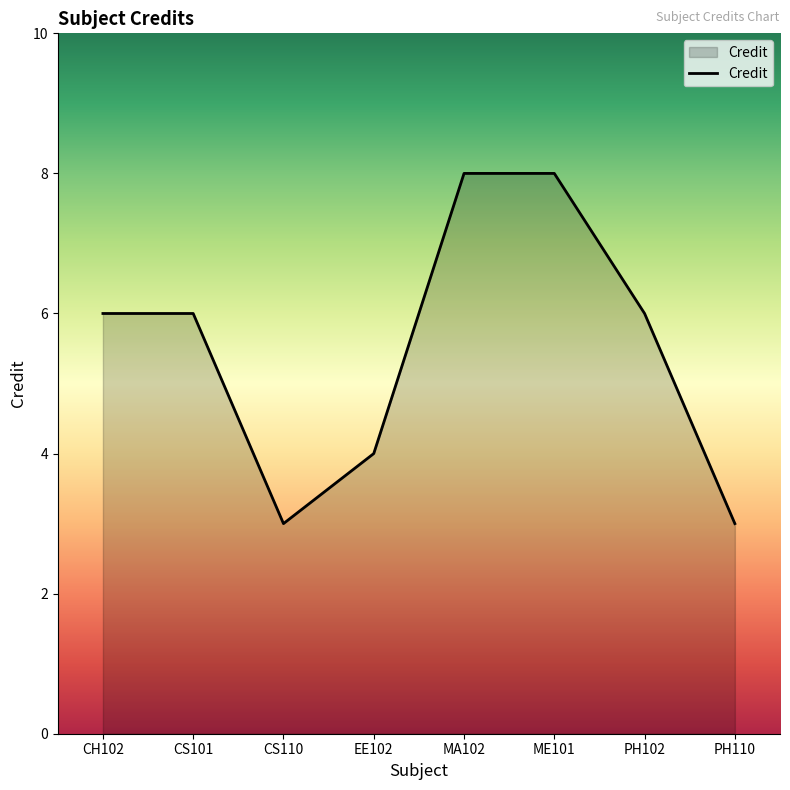

What position from the right is CH102?

8